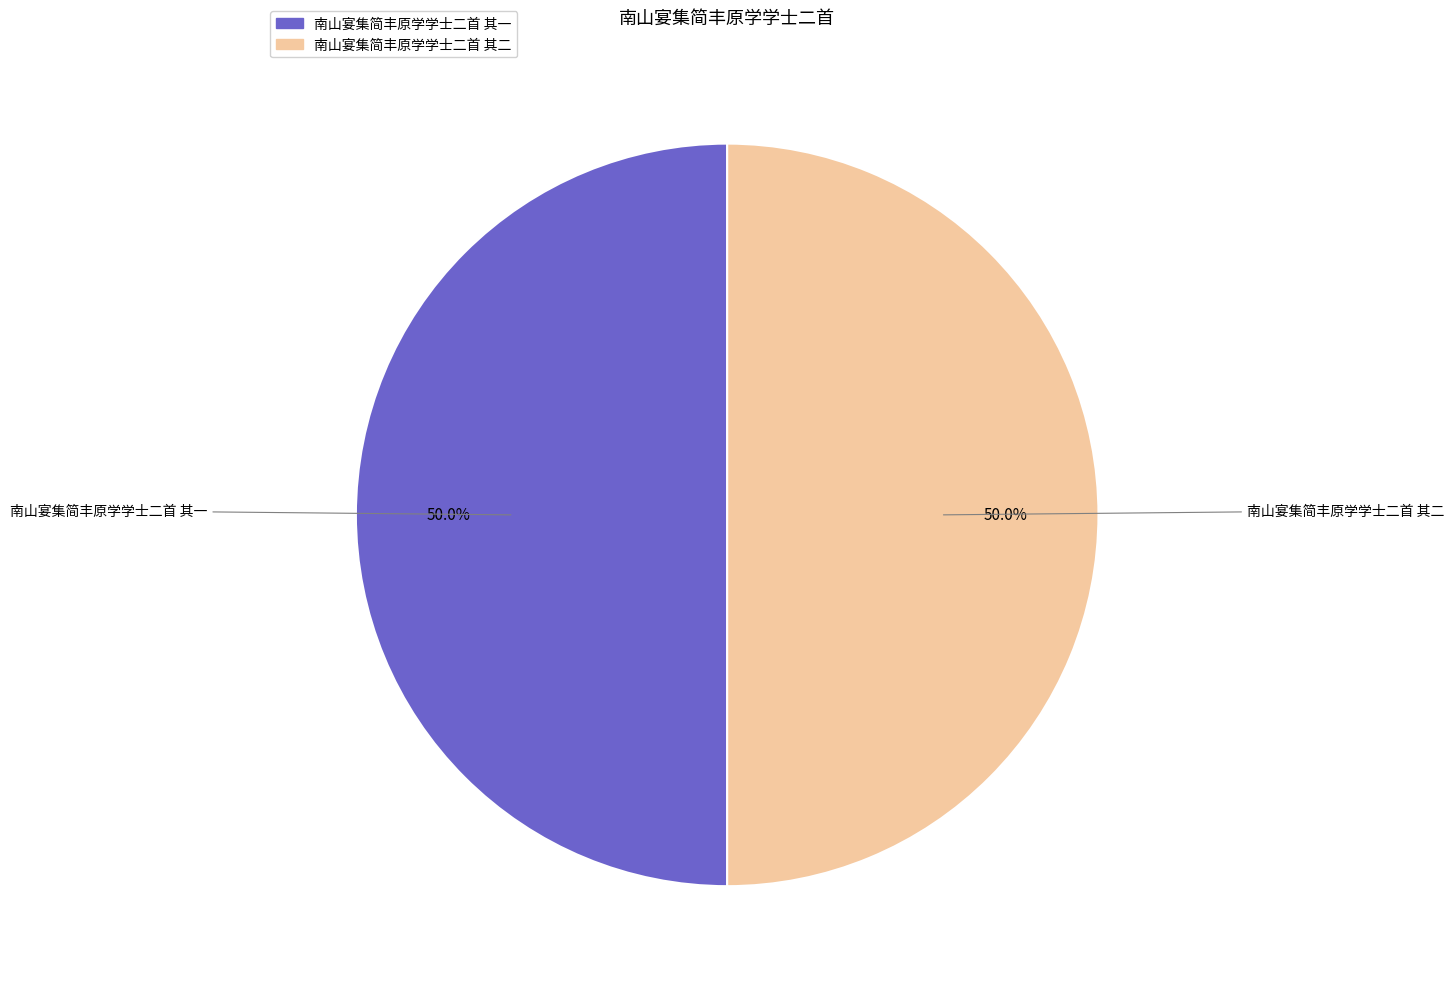

Approximately how many times larger is the value at 南山宴集简丰原学学士二首 其一 compared to 南山宴集简丰原学学士二首 其二?

1.0